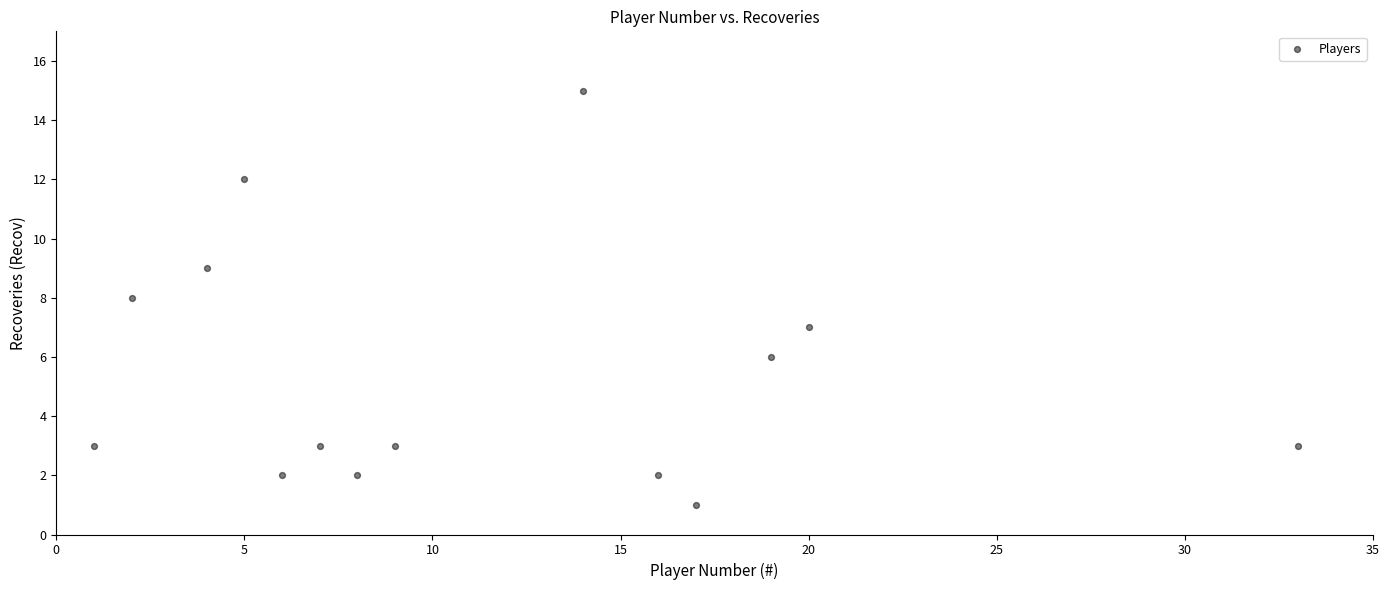

What is the range of X values (max minus min)?

32